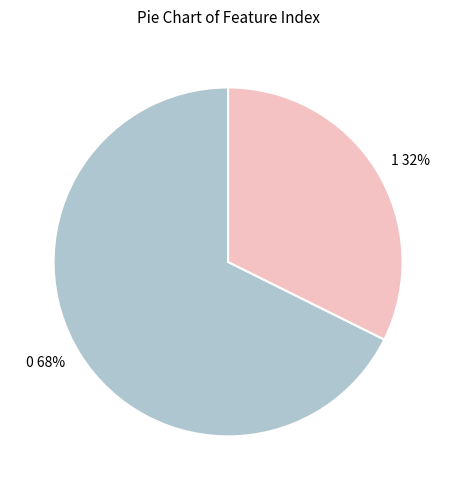

To the nearest percent, what is the average slice percentage?

50%